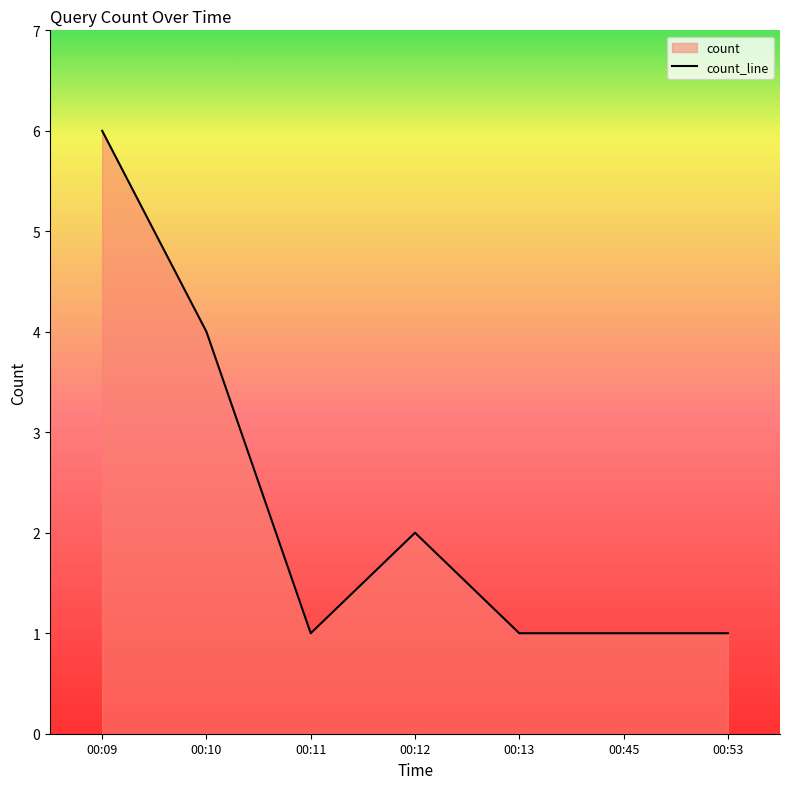

How many interior local valleys (lower than both neighbors) does the data have?

1